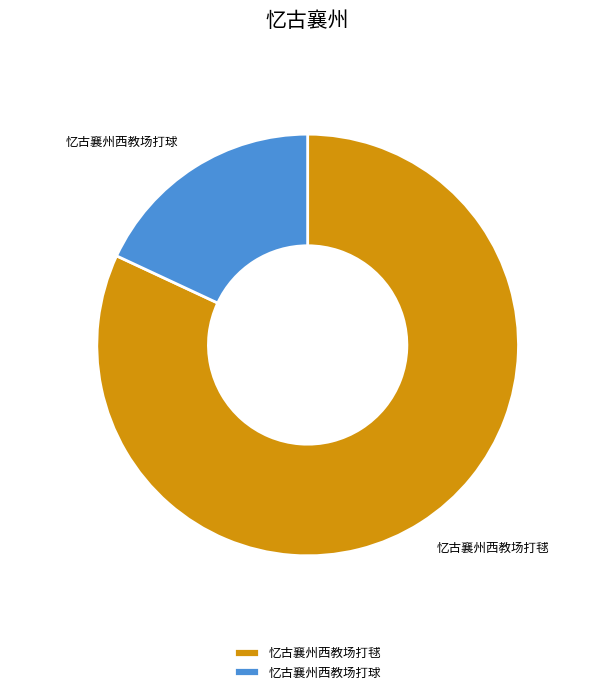

What is the majority slice?

忆古襄州西教场打毬